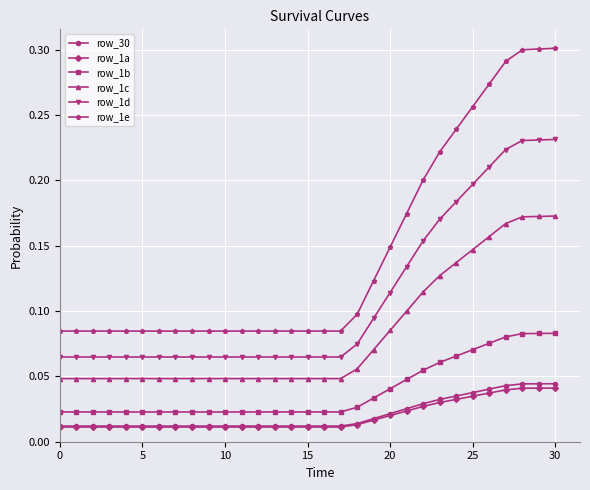

How many row_1a values are between 0 and 1?

31